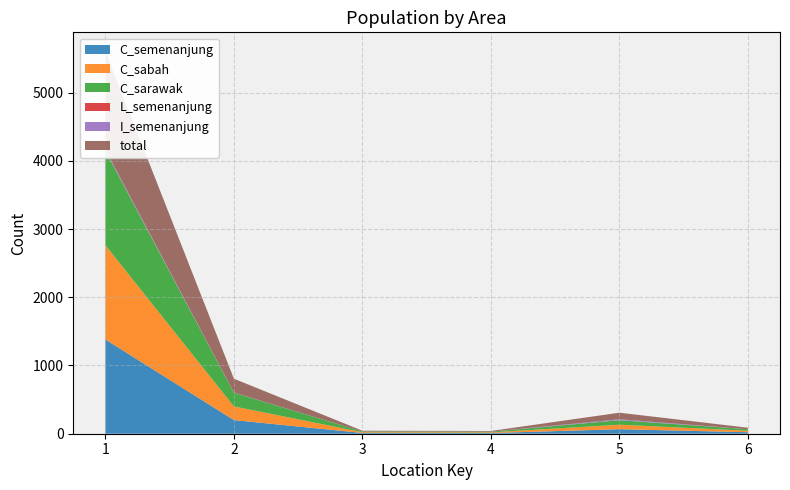

Reading left to right, list all the values displayed in this chart.

total: 1439	203	11	10	96	22
C_semenanjung: 1381	200	11	10	66	22
C_sabah: 1381	200	11	10	66	22
C_sarawak: 1381	200	11	10	66	22
L_semenanjung: 2	0	0	0	1	0
I_semenanjung: 18	3	0	0	13	0